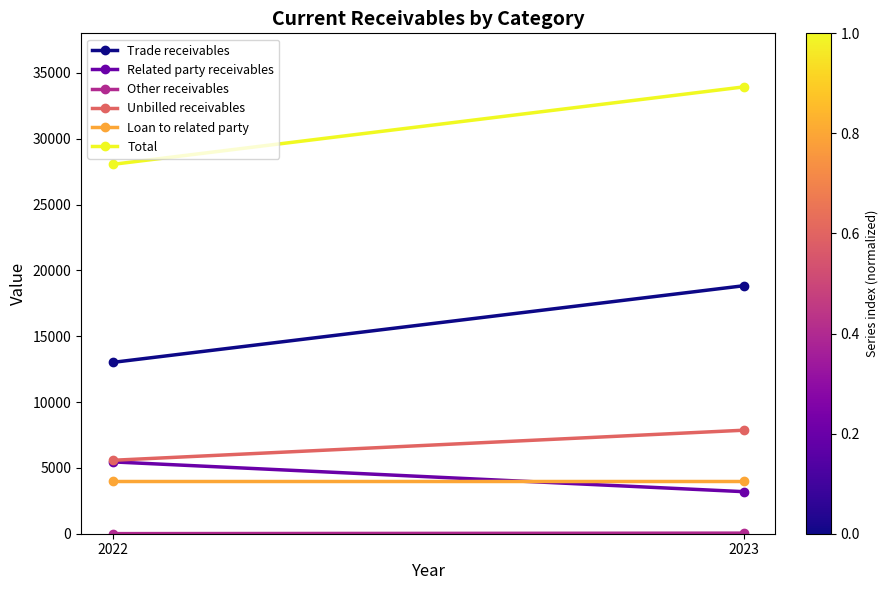

Is it true that Unbilled receivables equals 7861 at 2023?

True